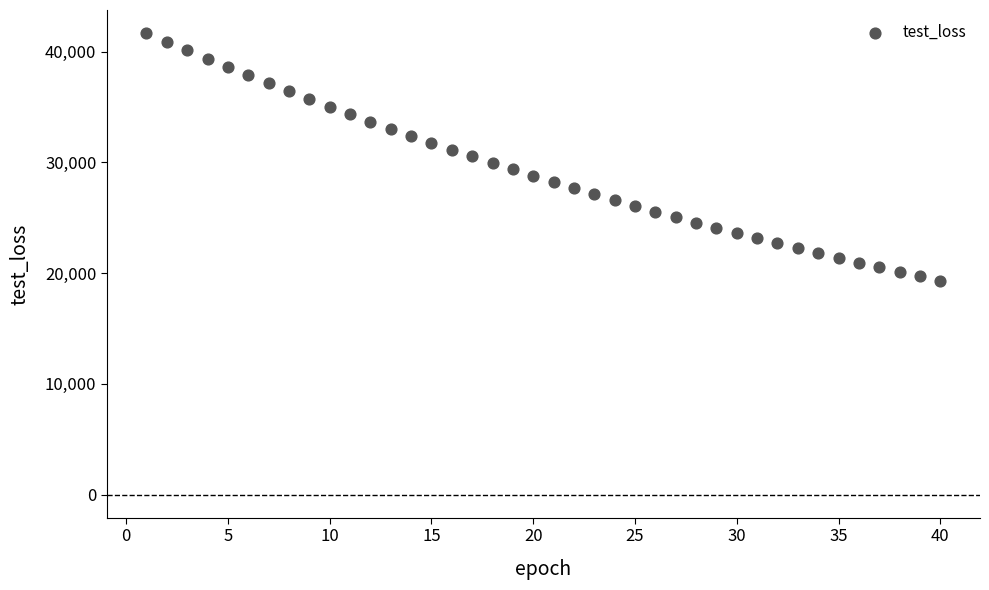

What is the range of X values (max minus min)?

39.0